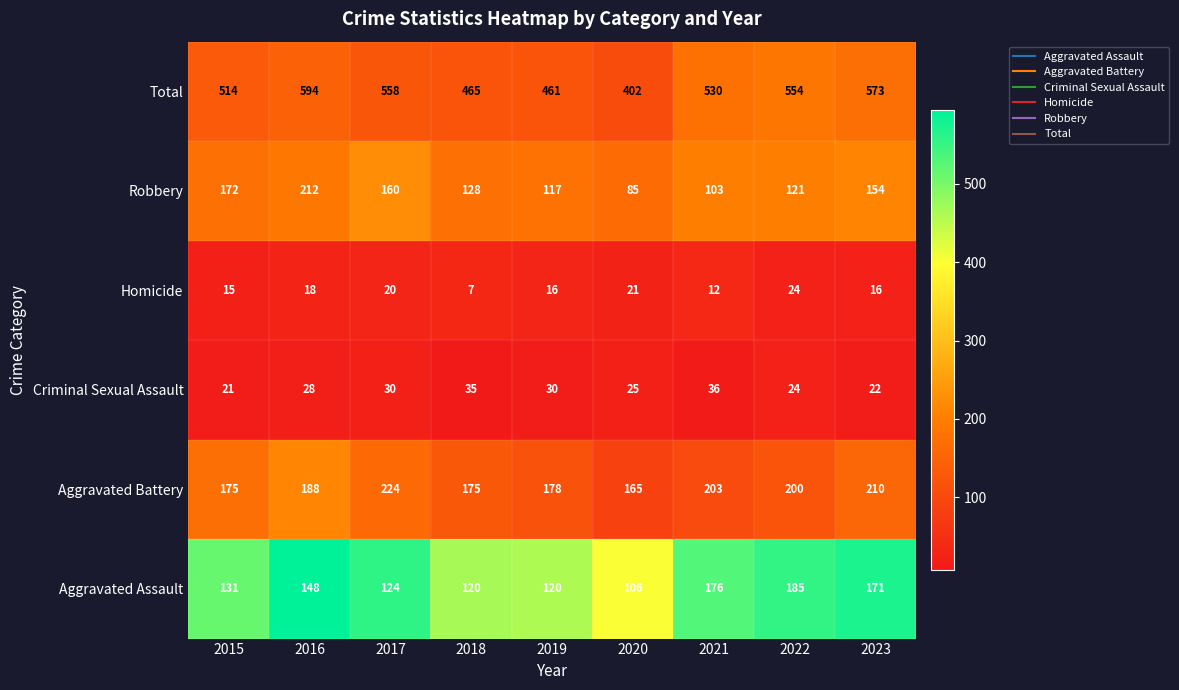

At 2021, list the series in order from smallest to largest.

Homicide, Criminal Sexual Assault, Robbery, Aggravated Assault, Aggravated Battery, Total